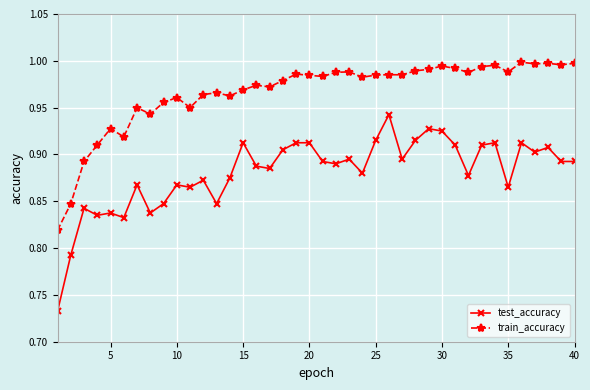

Which series has the widest spread of values?

test_accuracy